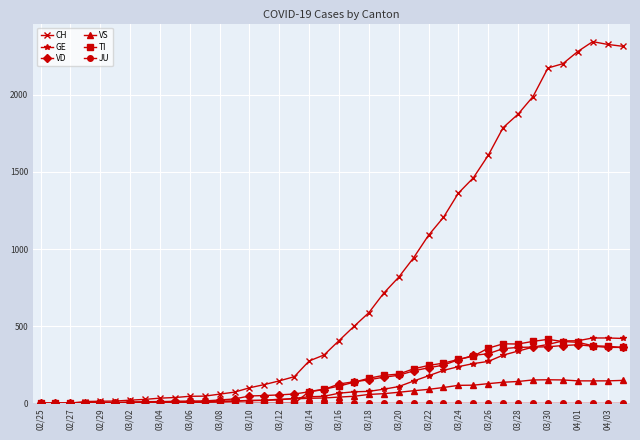

True or false: VS has more than 1 interior local peaks.

True